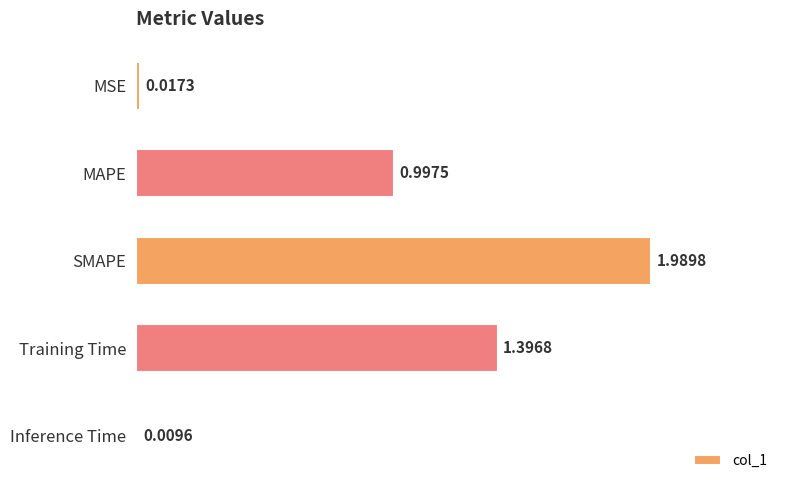

At which category does the chart reach its minimum across all series?

Inference Time